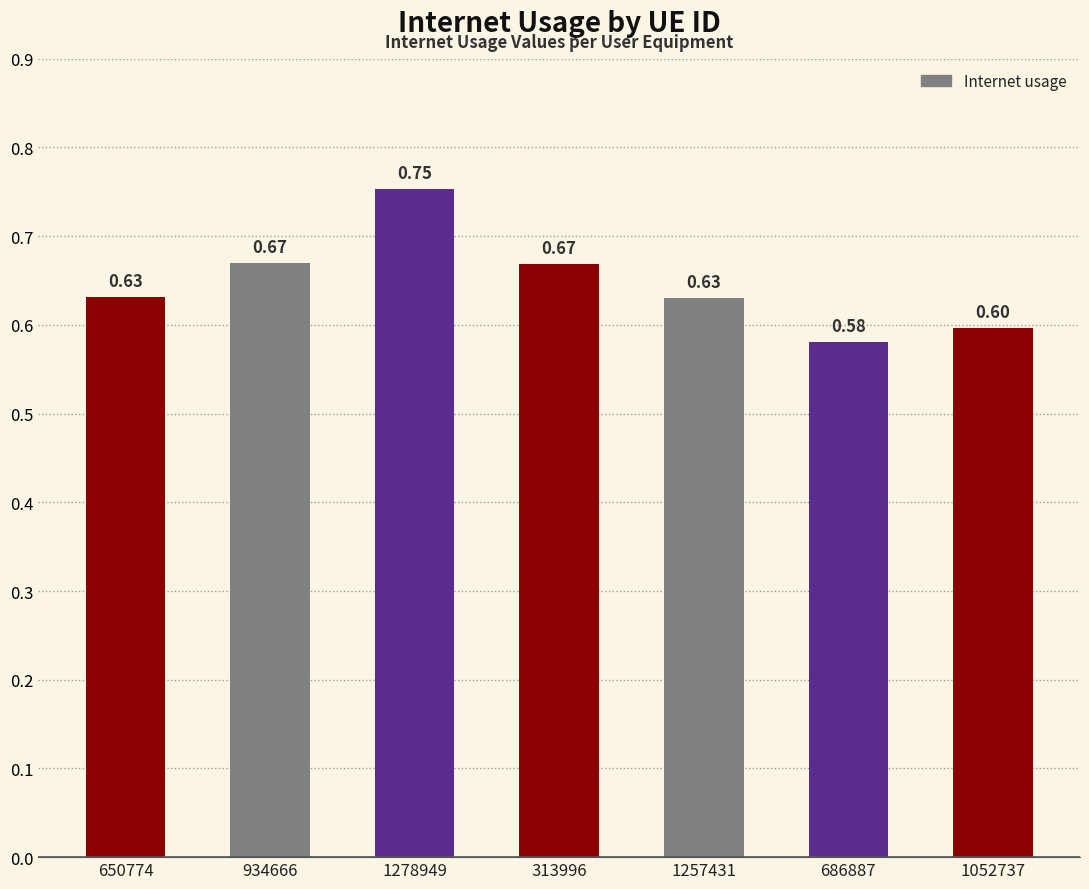

The value at 313996 is 1.1. True or false?

False